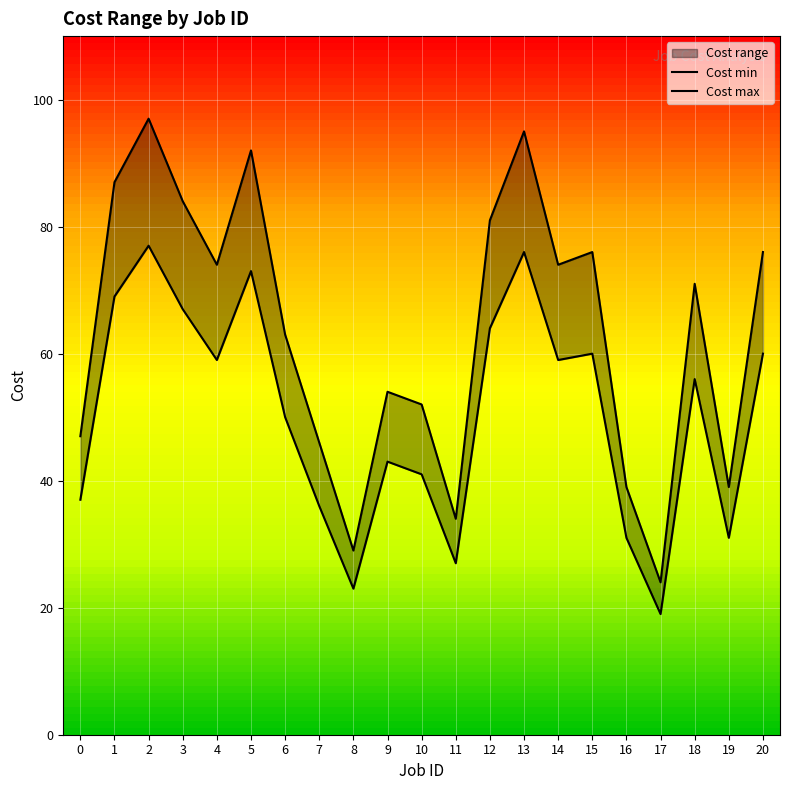

Which series has the largest total across all categories?

Cost max